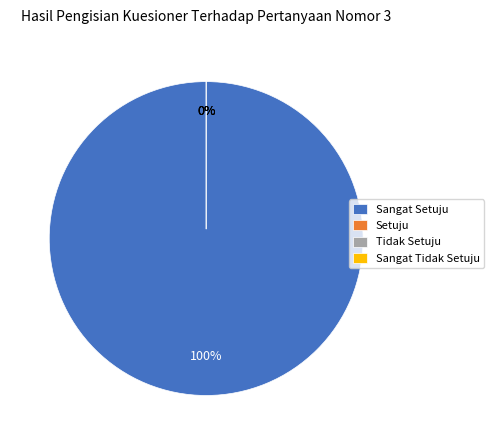

To the nearest percent, what is the combined percentage of OK and Maximum?

100%